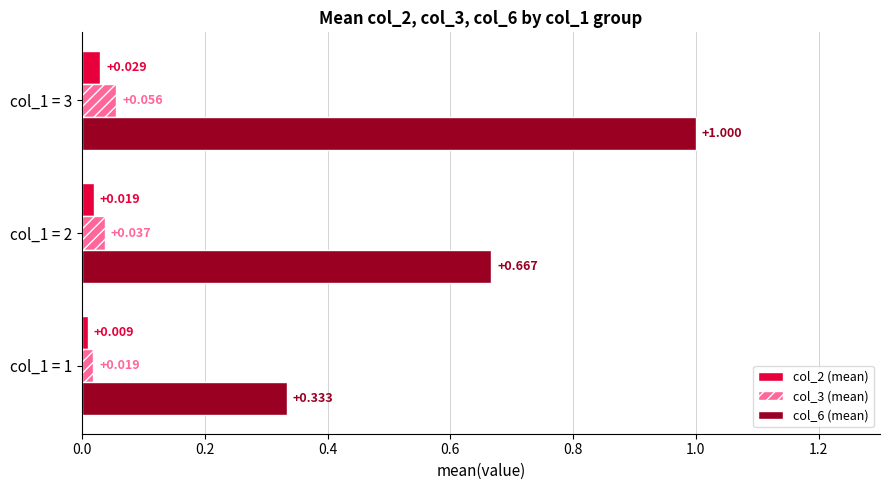

Is the value of col_2 (mean) at col_1 = 3 greater than the value of col_3 (mean) at col_1 = 3?

No